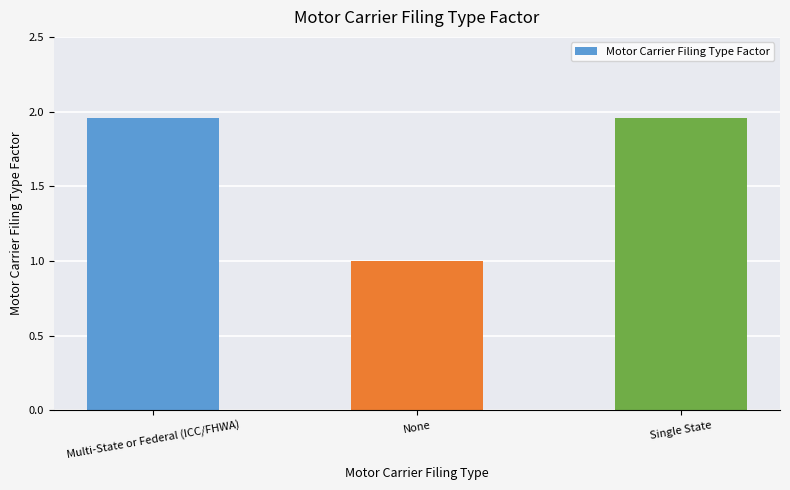

Which label corresponds to the smallest value in the chart?

None